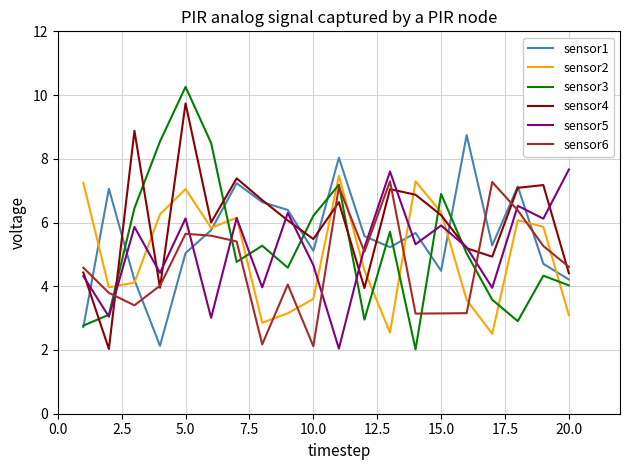

Which series has the widest spread of values?

sensor3